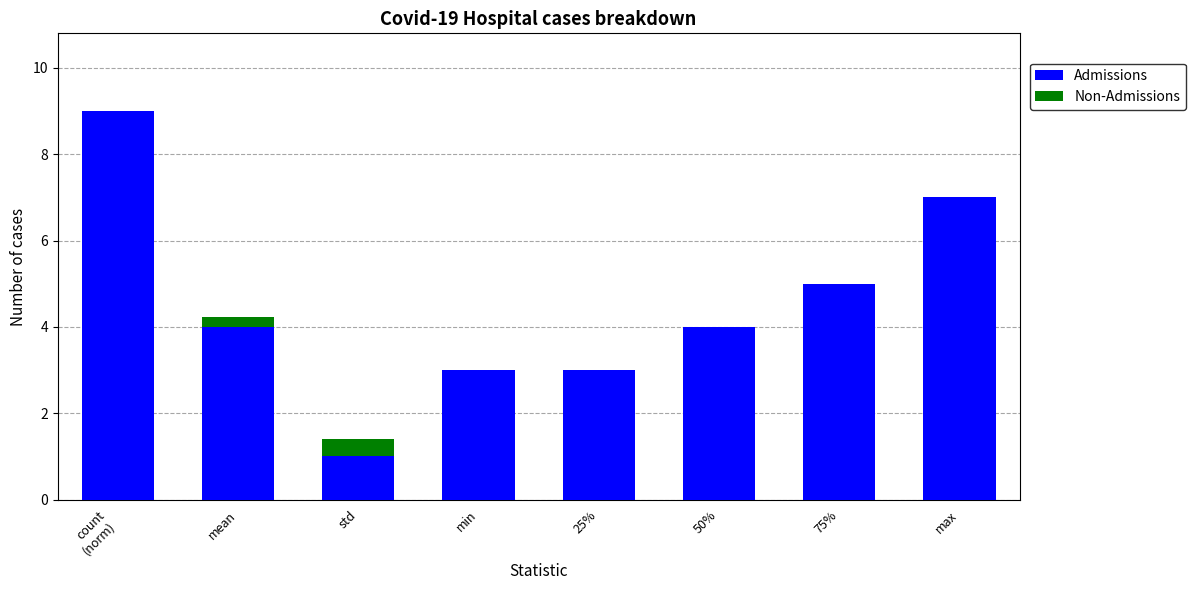

Is it true that Admissions equals 5.0 at 75%?

True